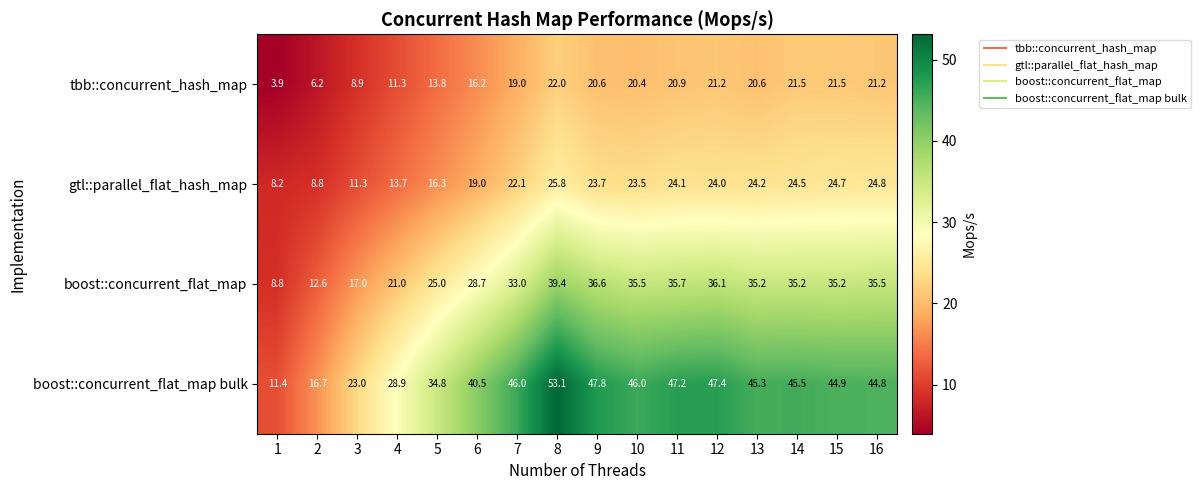

Where is boost::concurrent_flat_map bulk nearest to the value 32?

5